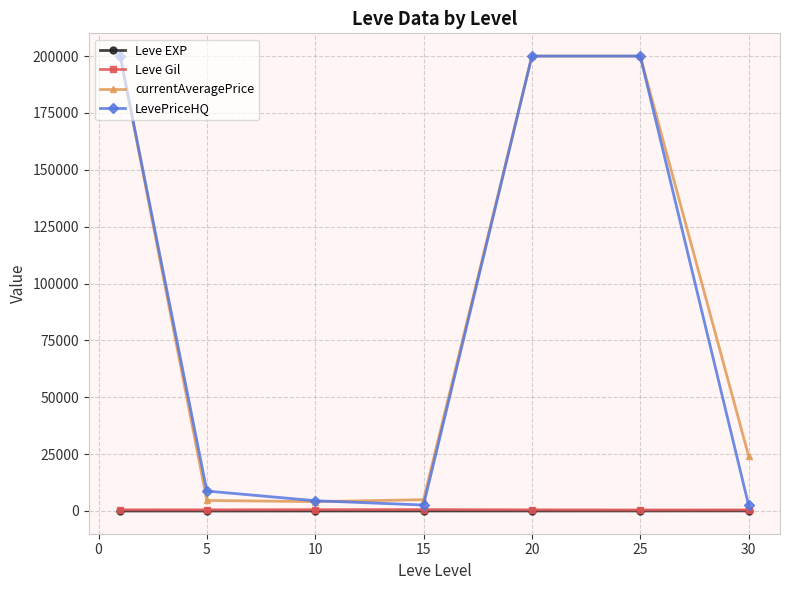

In Leve EXP, how many points are lower than both neighbors (excluding endpoints)?

1